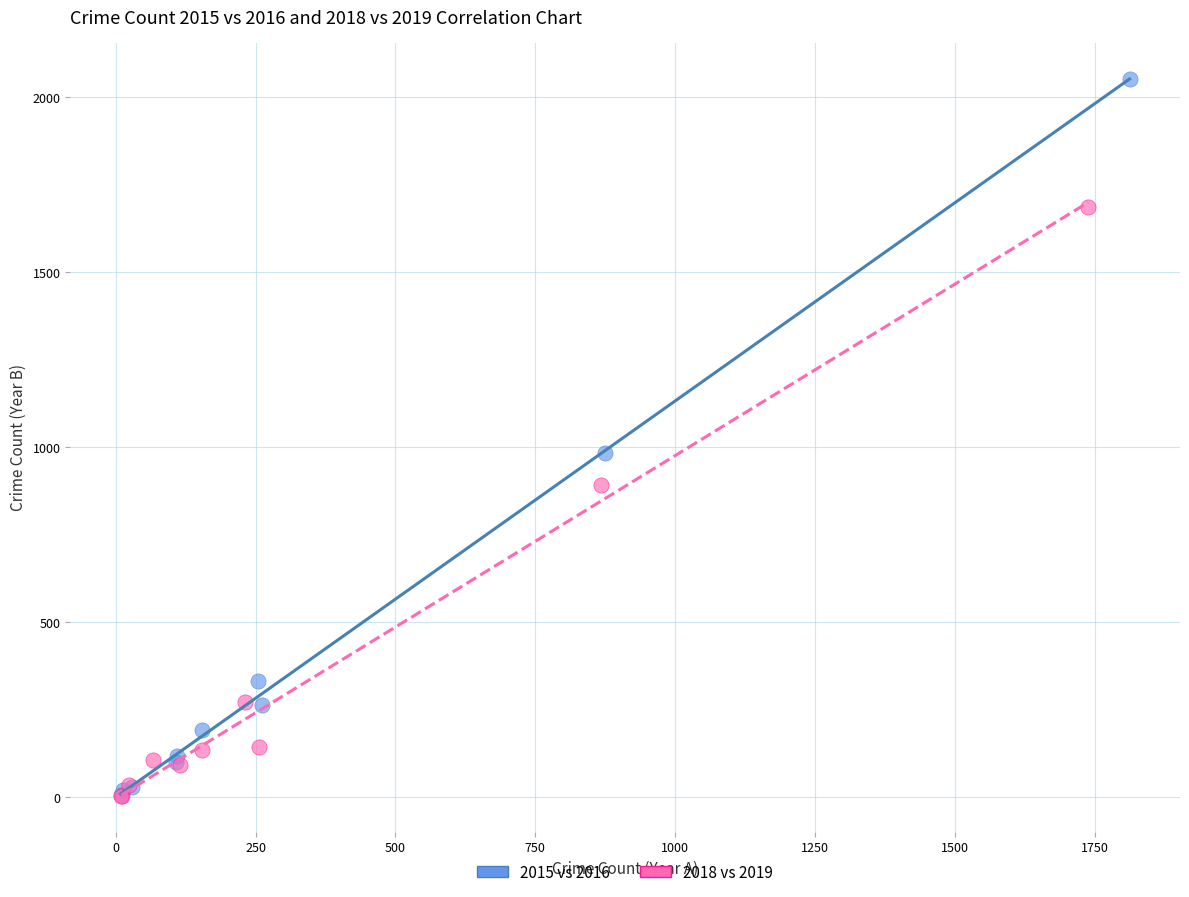

Which series reaches the maximum Y coordinate?

2015 vs 2016